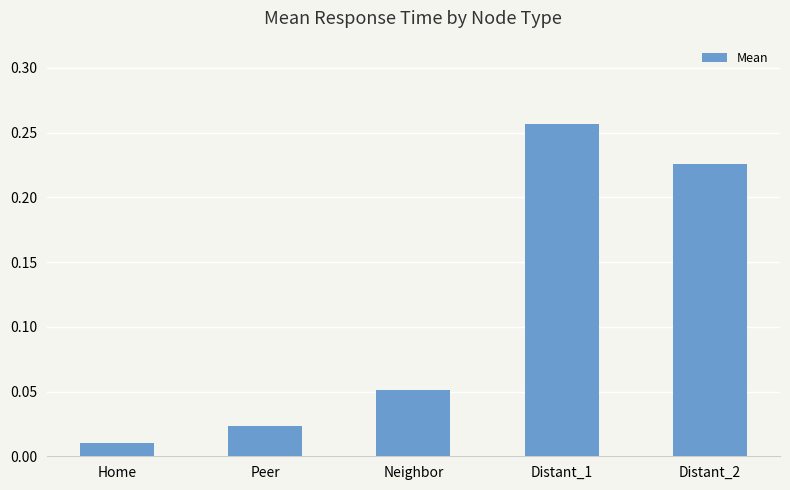

How many bars are there in total?

5